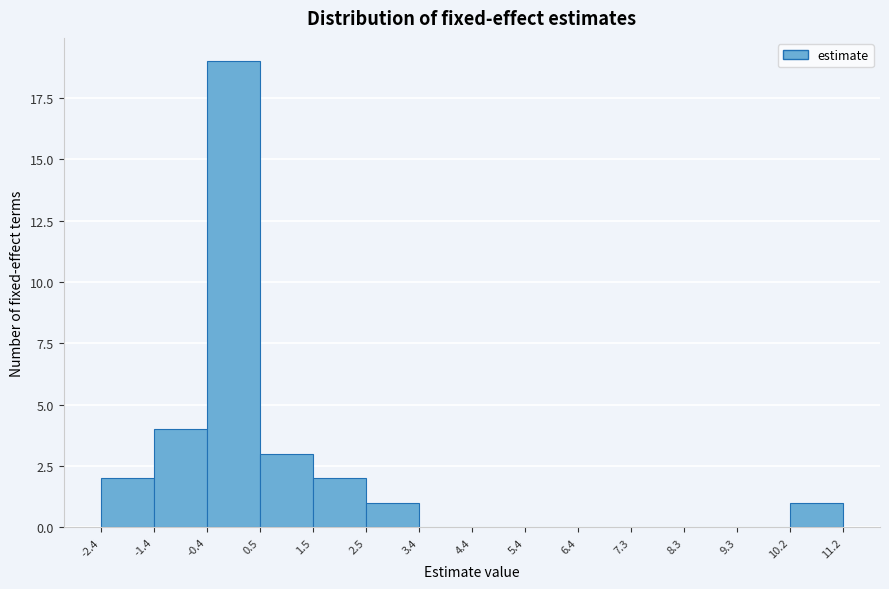

Over which range of the x-axis is the bar tallest?

-0.4 to 0.5